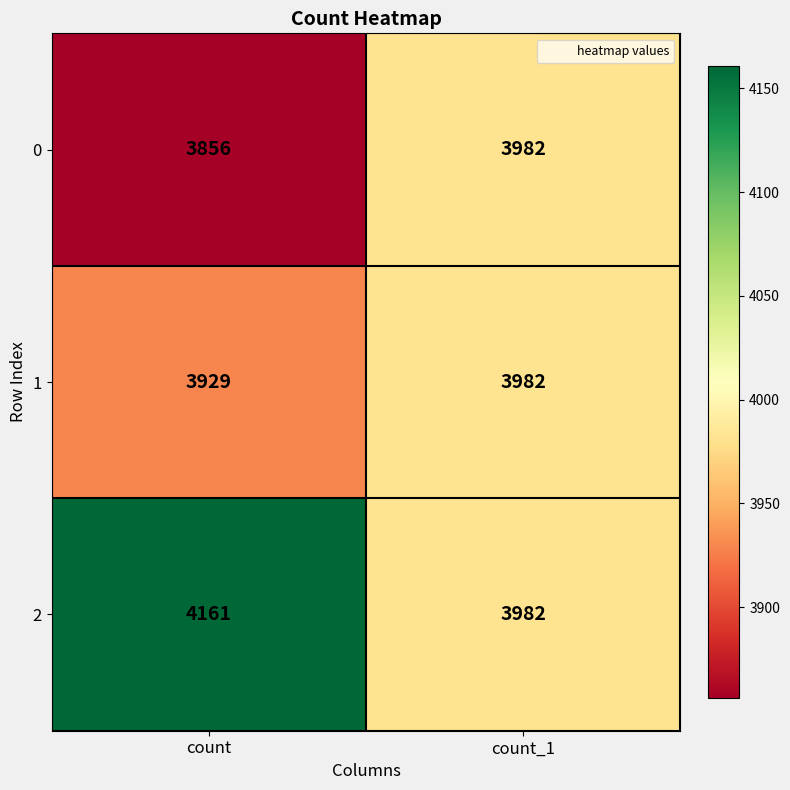

What is the difference between the maximum and minimum values in the 1 series?

53